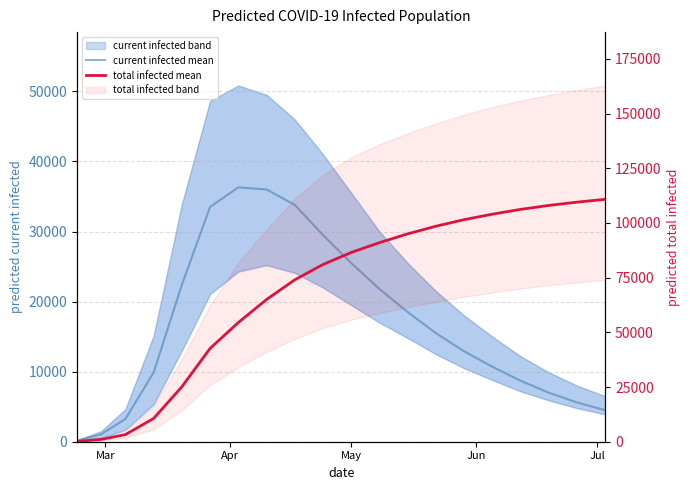

Does the chart display data point markers on the line(s)?

No